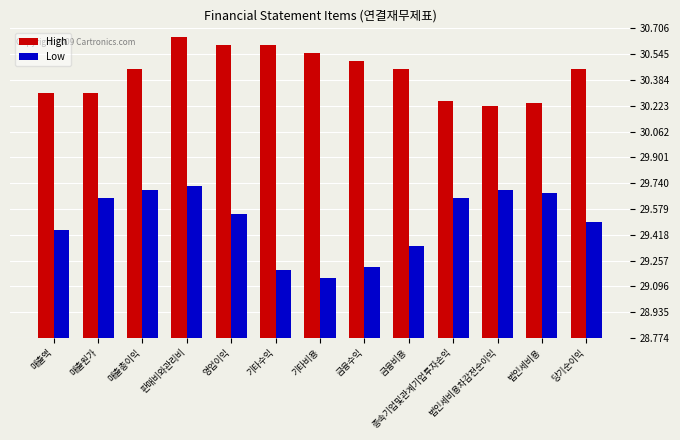

The High series shows 43.7 at 기타수익. True or false?

False